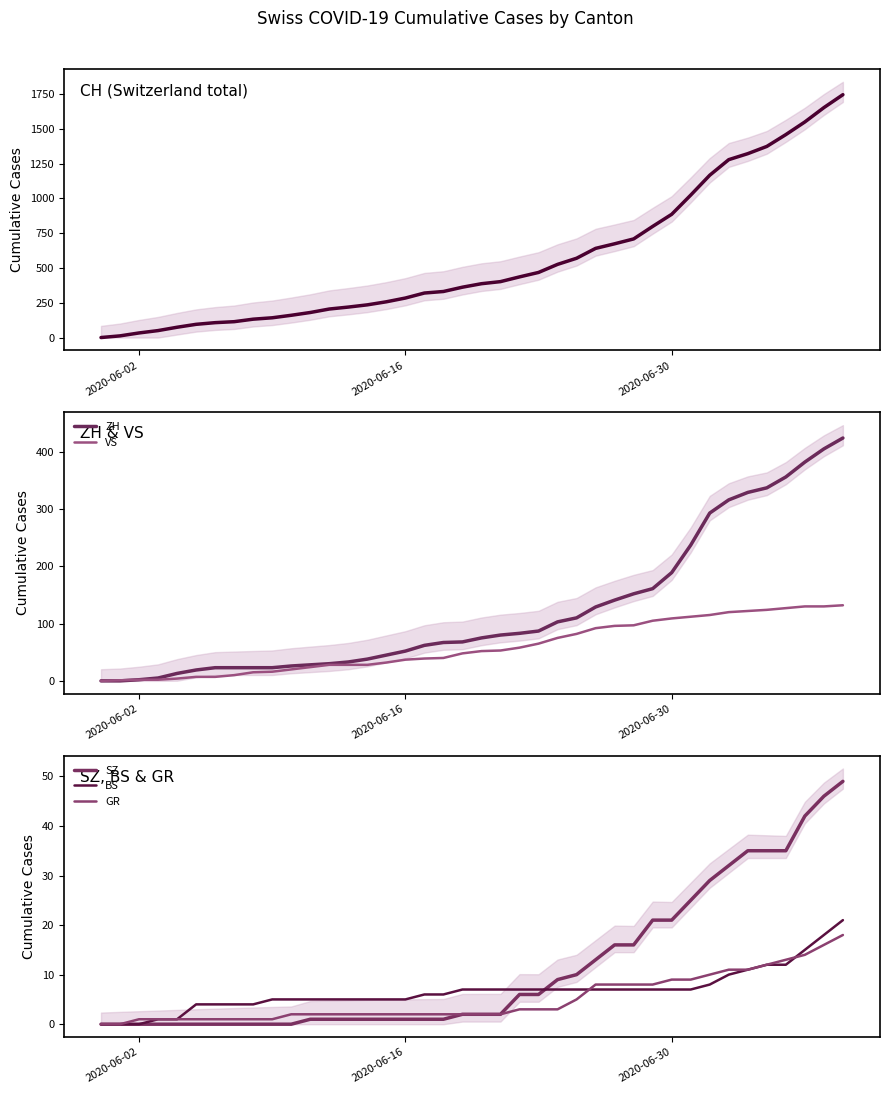

True or false: ZH and GR intersect in this chart.

False